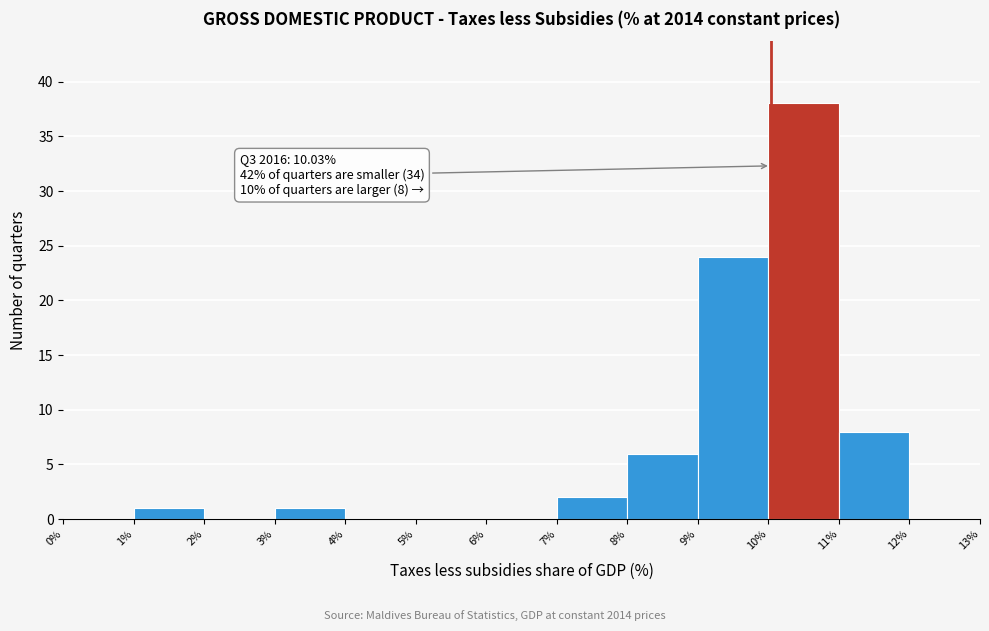

Over which range of the x-axis is the bar tallest?

10% to 11%